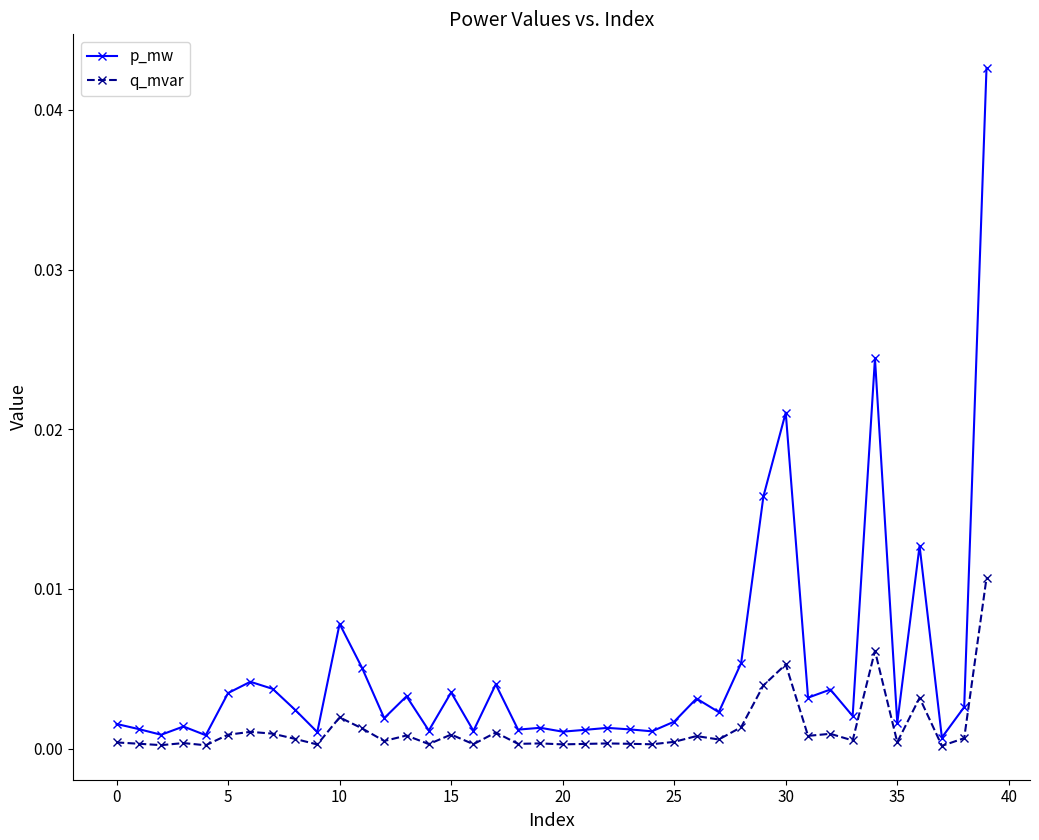

Which series has the largest total across all categories?

p_mw